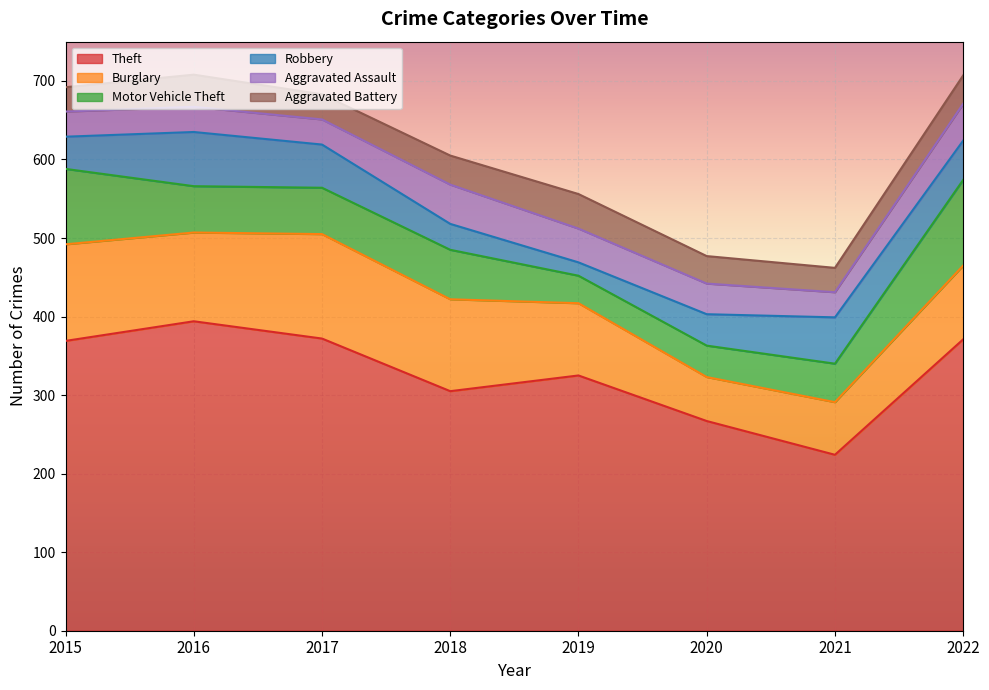

Between 2018 and 2022, which series saw the biggest shift?

Theft